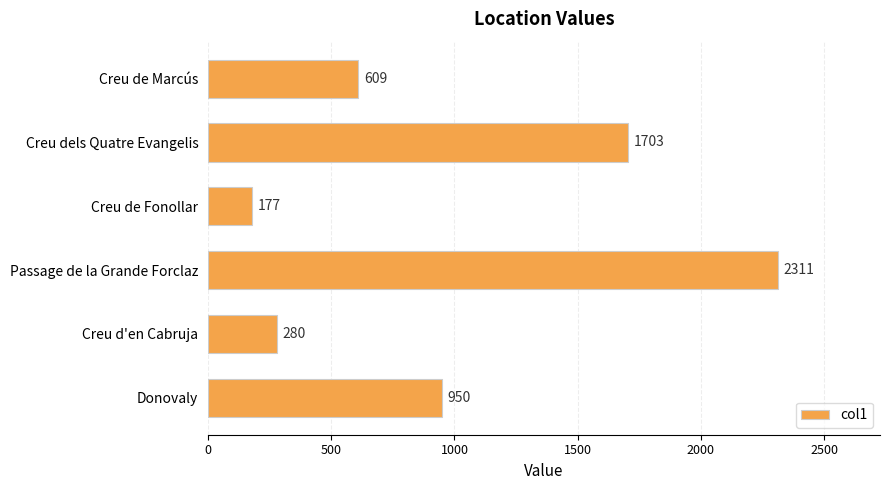

Which has a higher value, Creu d'en Cabruja or Creu de Fonollar?

Creu d'en Cabruja